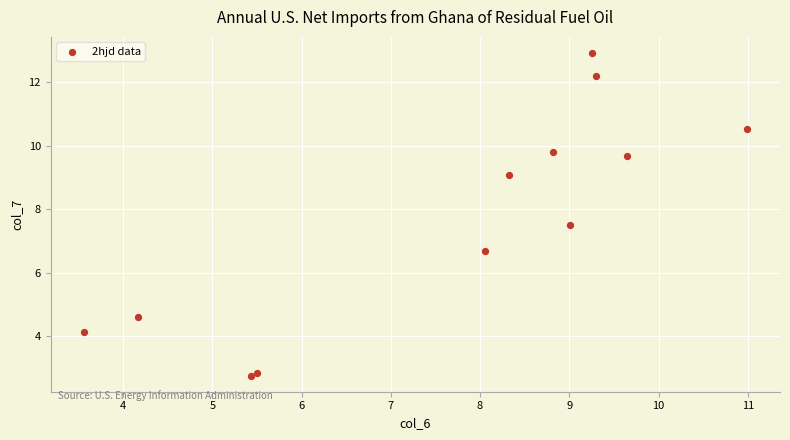

What Y value in the scatter plot is closest to 7?

6.7